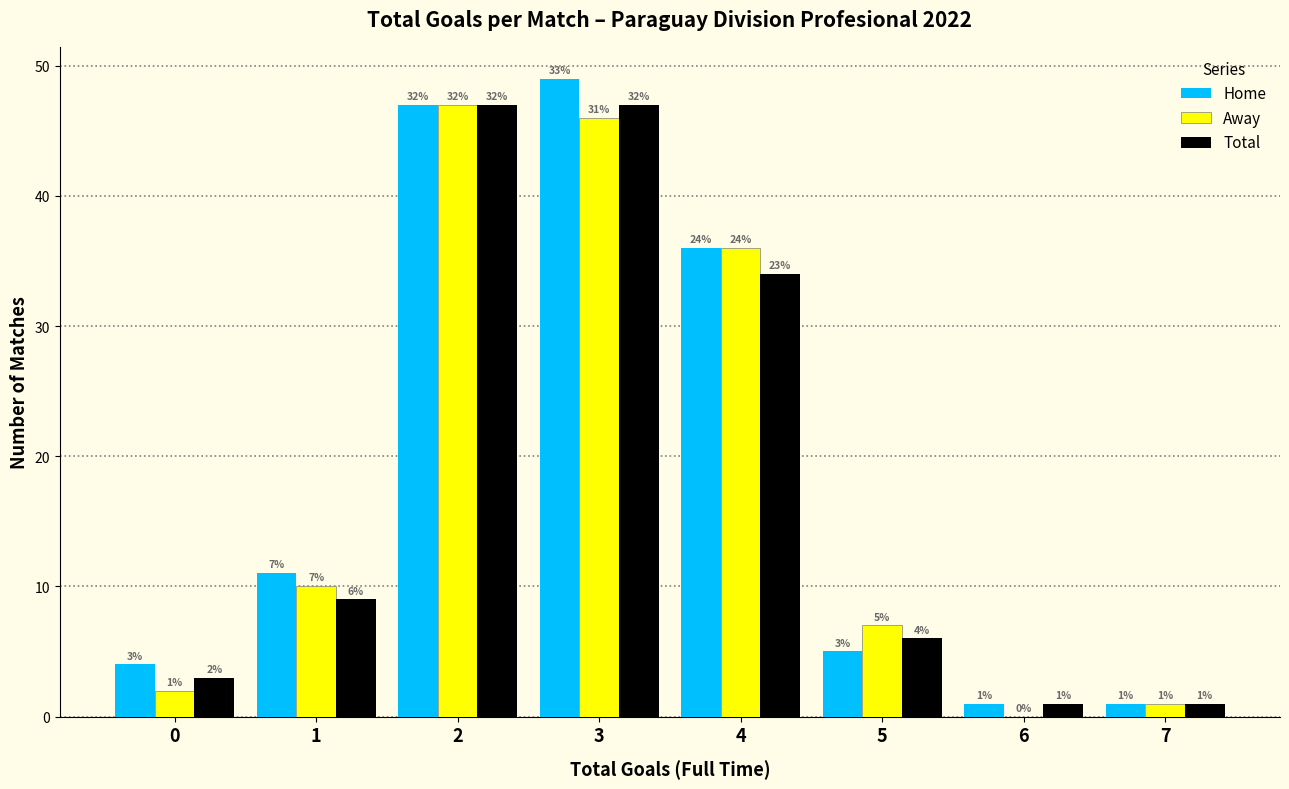

Reading left to right, transcribe all the data shown in this chart.

Home: 0=4	1=11	2=47	3=49	4=36	5=5	6=1	7=1
Away: 0=2	1=10	2=47	3=46	4=36	5=7	6=0	7=1
Total: 0=3	1=9	2=47	3=47	4=34	5=6	6=1	7=1